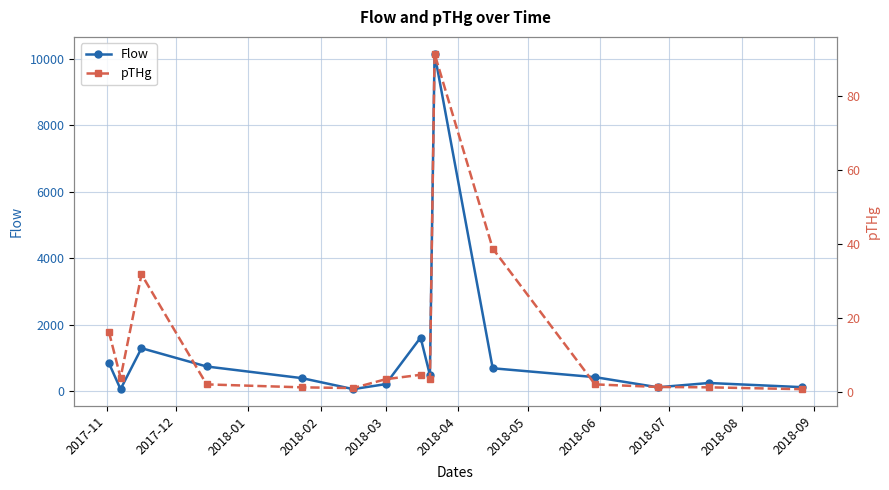

How many interior local valleys does the Flow series have?

4